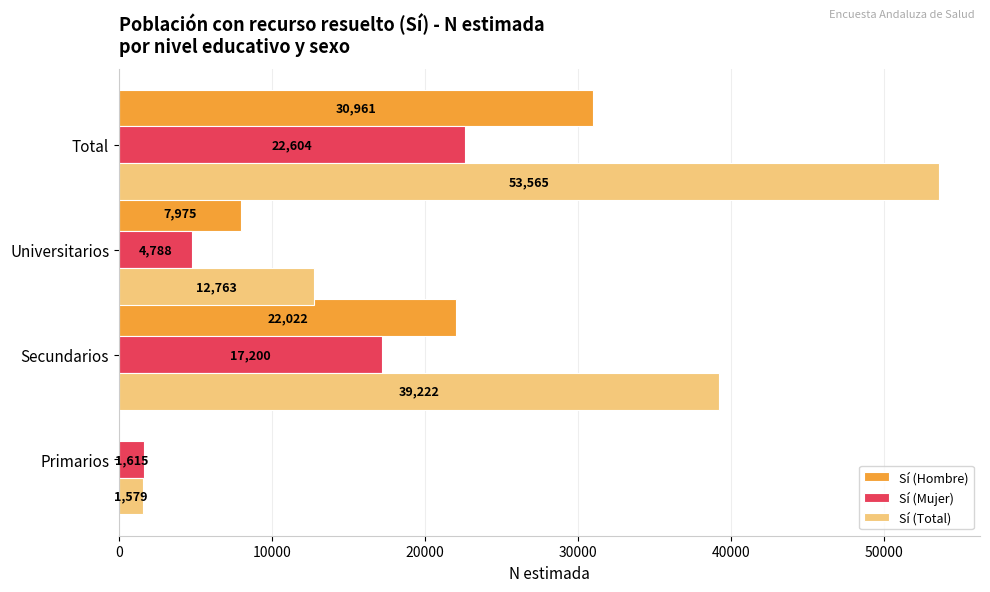

The Sí (Hombre) series shows 0 at Primarios. True or false?

True